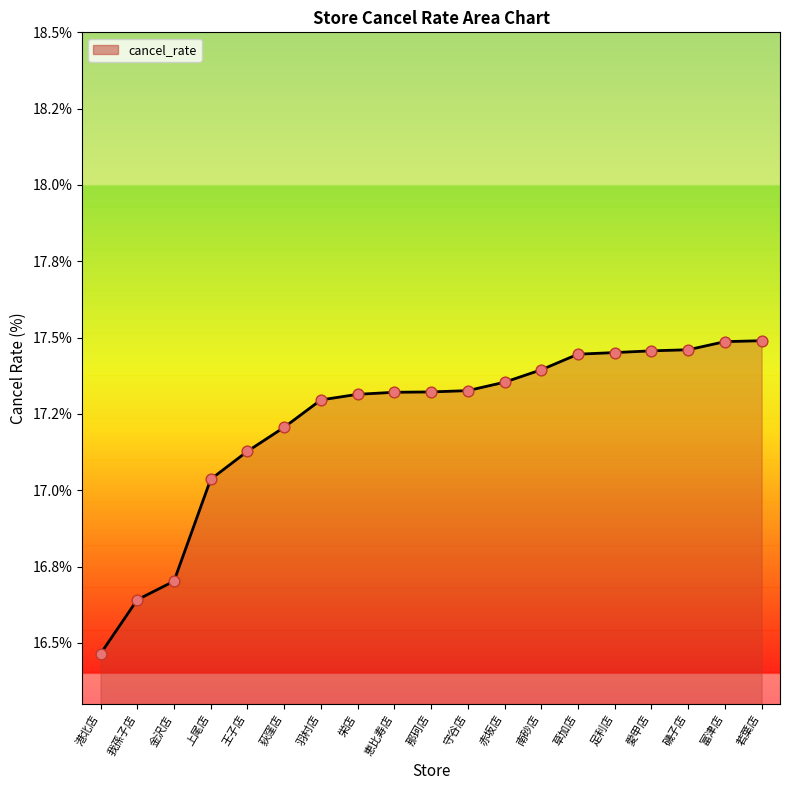

Which has a higher value, 愛甲店 or 羽村店?

愛甲店